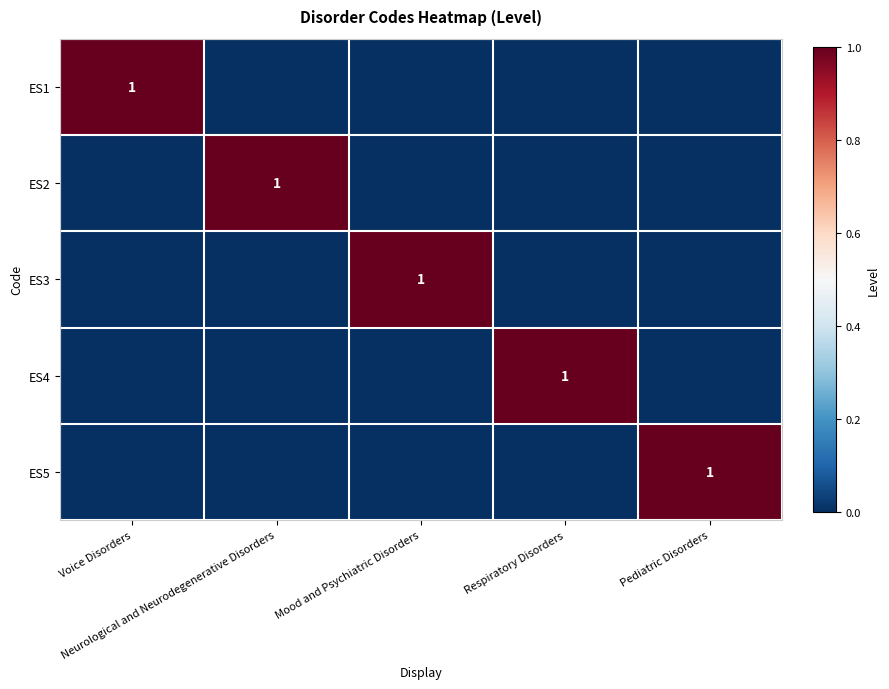

What is the difference between the highest and lowest values at Pediatric Disorders?

1